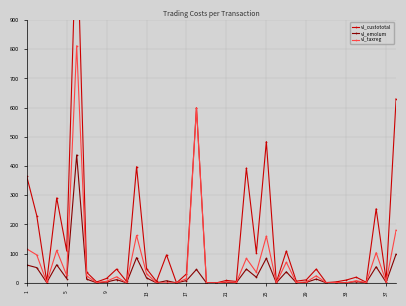

True or false: vl_taxreg has more than 2 points higher than both neighbors.

True